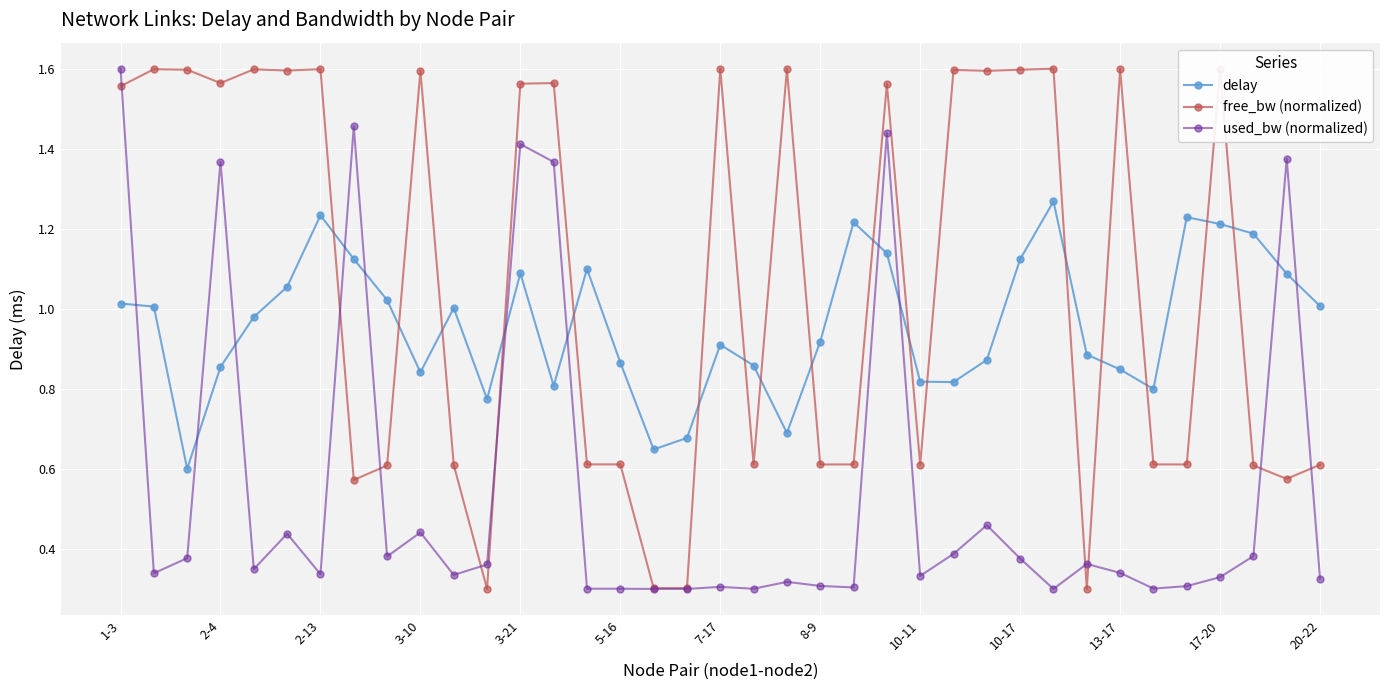

At how many categories does at least one series exceed 0?

37